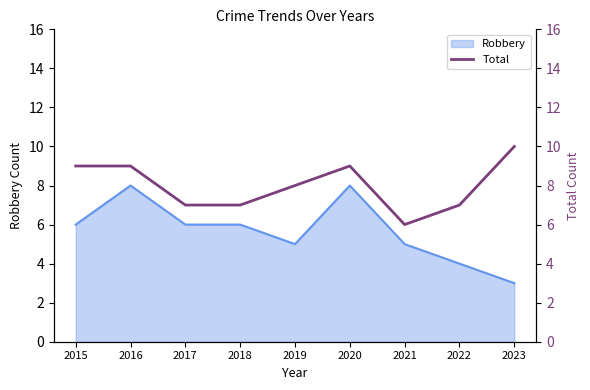

Is it true that Robbery equals 5 at 2019?

True